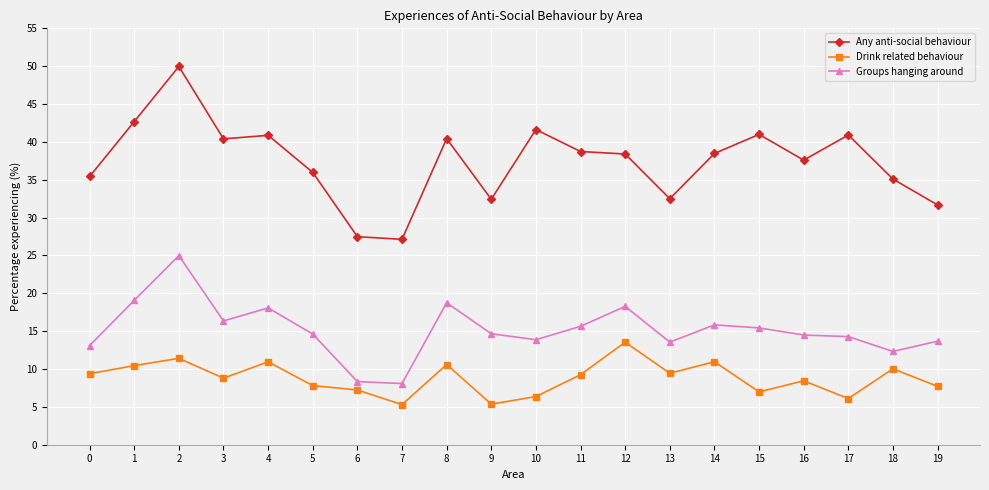

The value of Groups hanging around at 14 is 5.2. True or false?

False